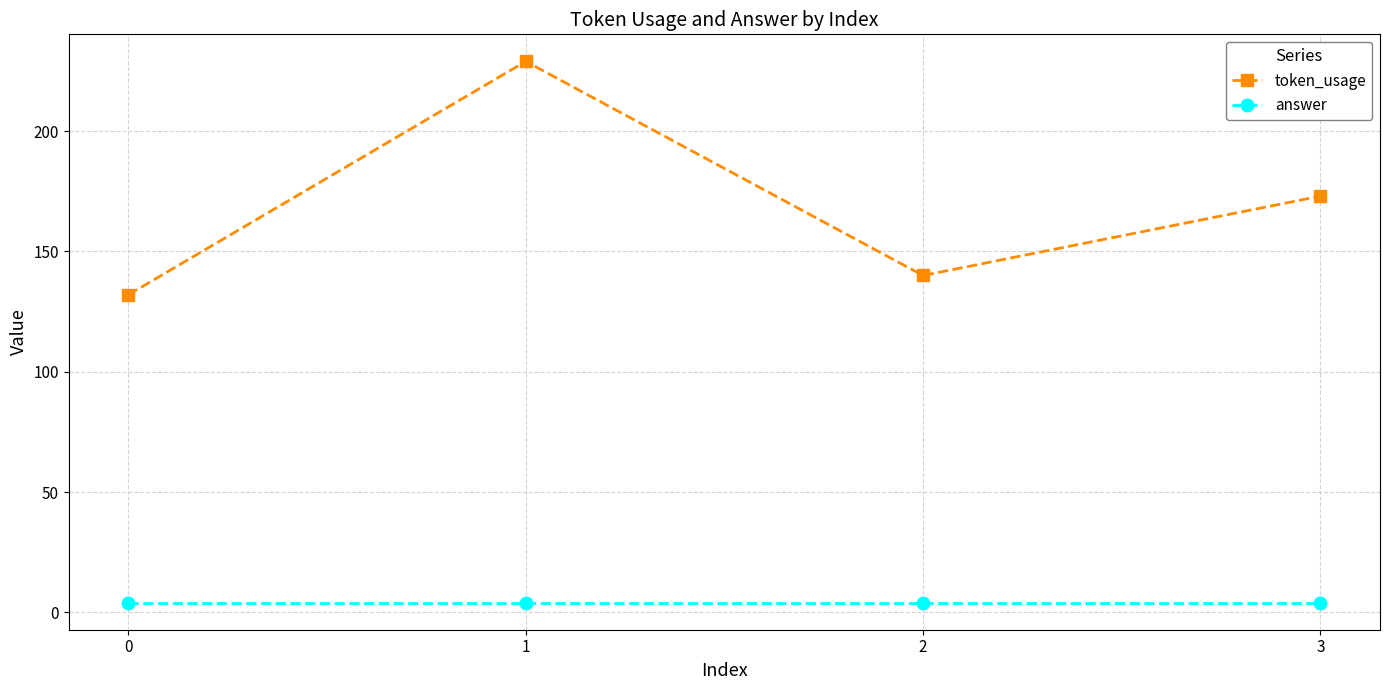

What is the sum of the answer values at 1 and 3?

8